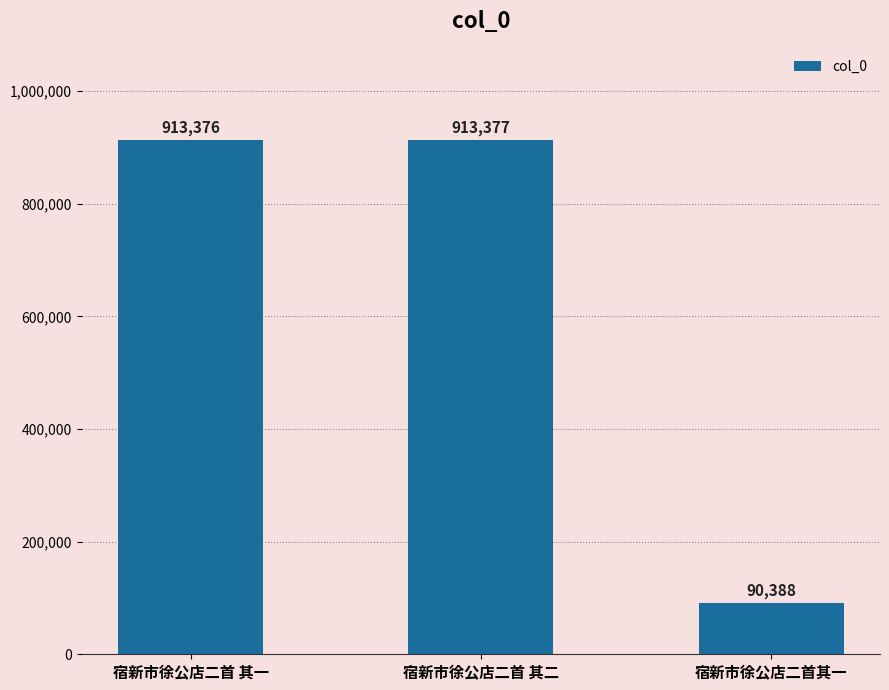

Rank the categories by value from highest to lowest.

宿新市徐公店二首 其二, 宿新市徐公店二首 其一, 宿新市徐公店二首其一